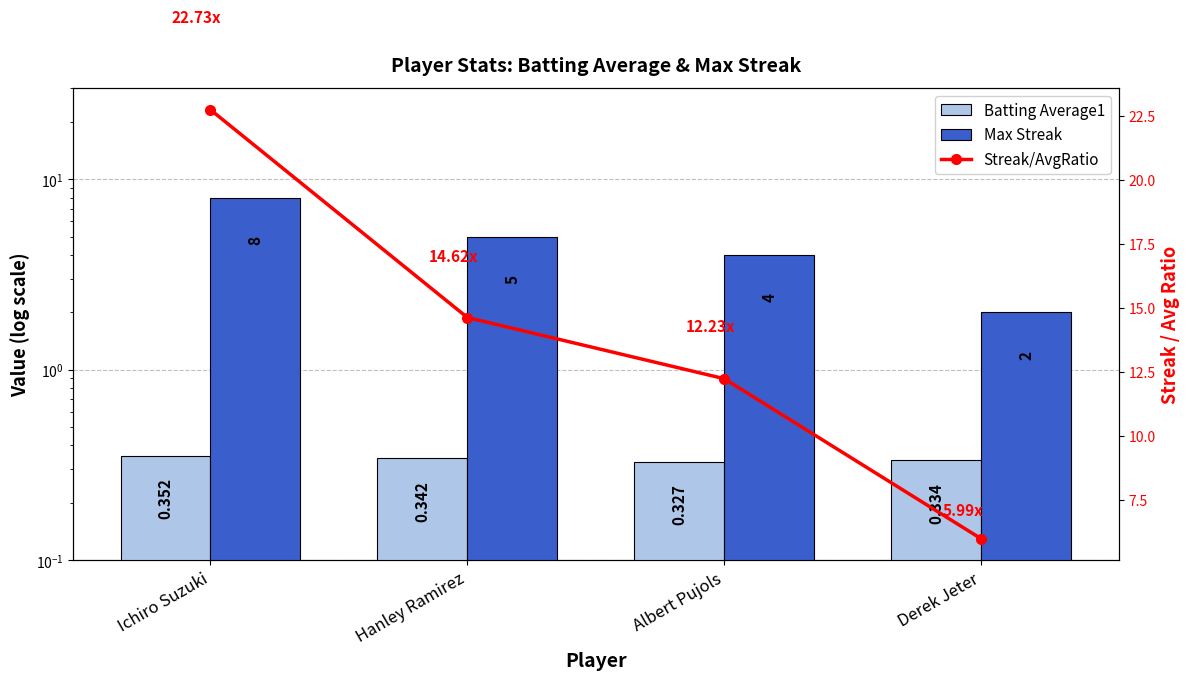

Rank the categories by Max Streak value from highest to lowest.

Ichiro Suzuki, Hanley Ramirez, Albert Pujols, Derek Jeter